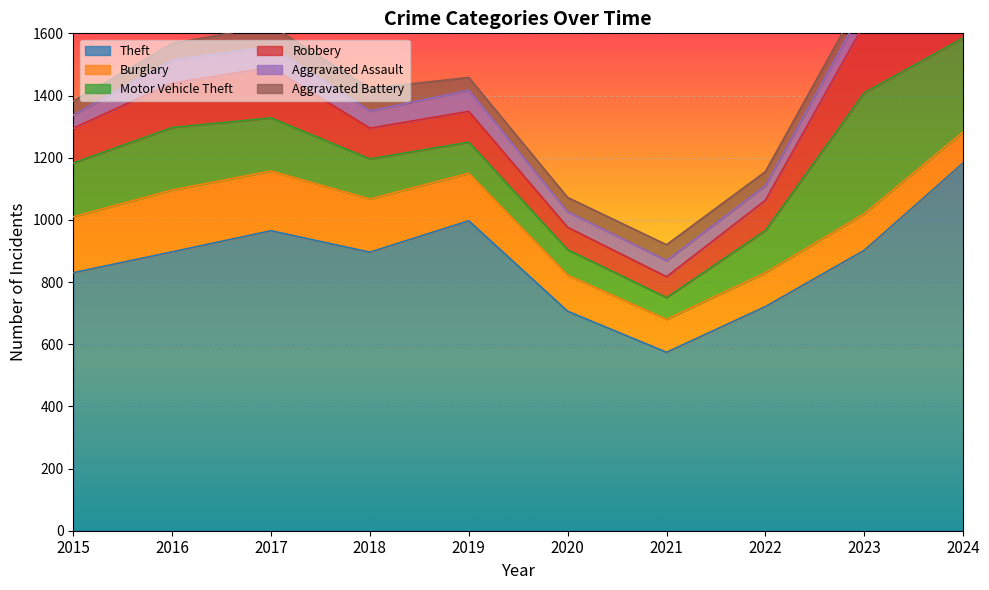

At which category does Aggravated Battery reach its first local valley?

2019